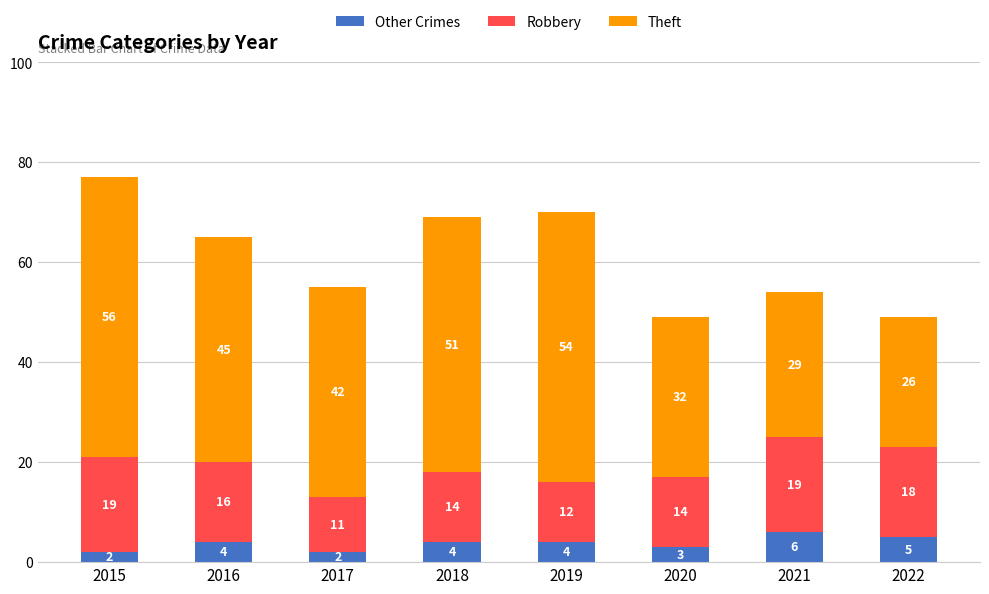

Which category has the highest value in the Other Crimes series?

2021